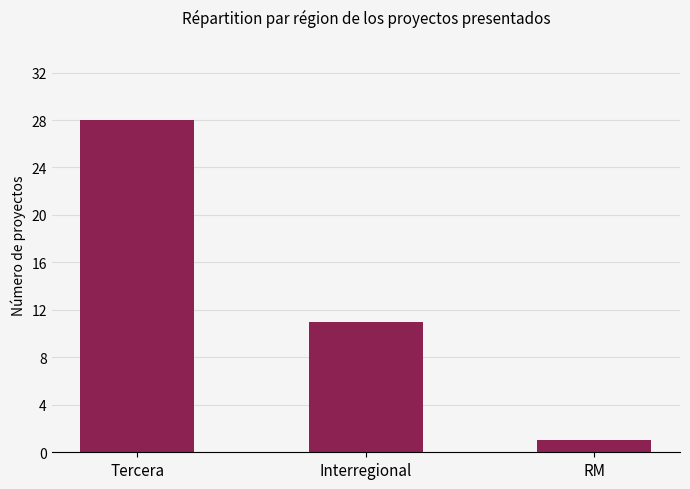

What is the value of the 3rd bar from the left?

1